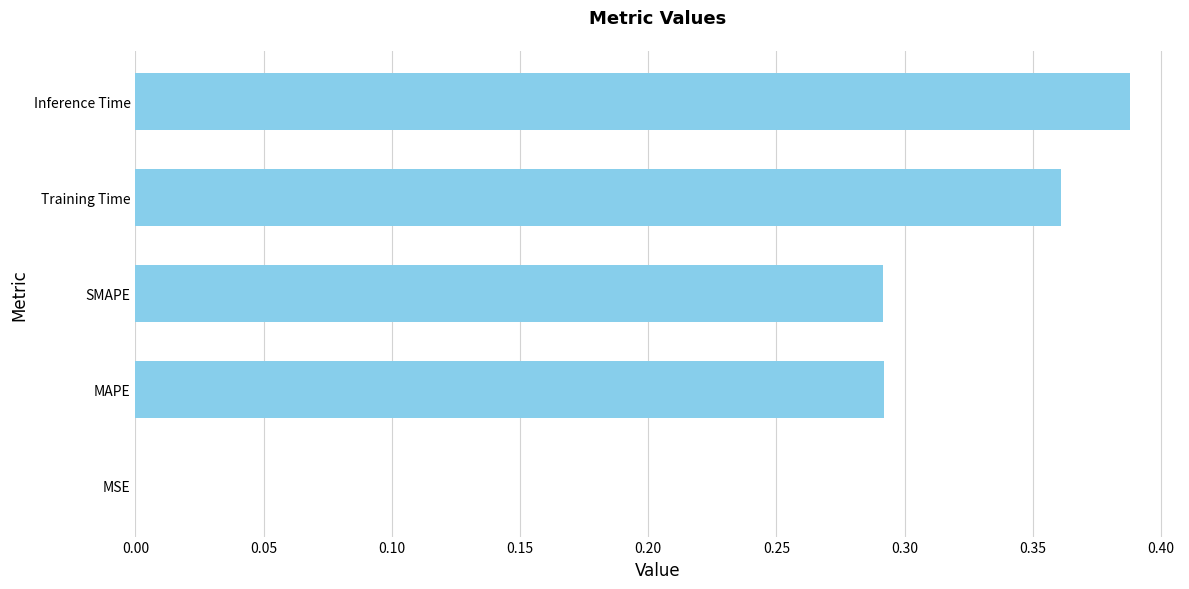

What is the sum of all values?

1.3